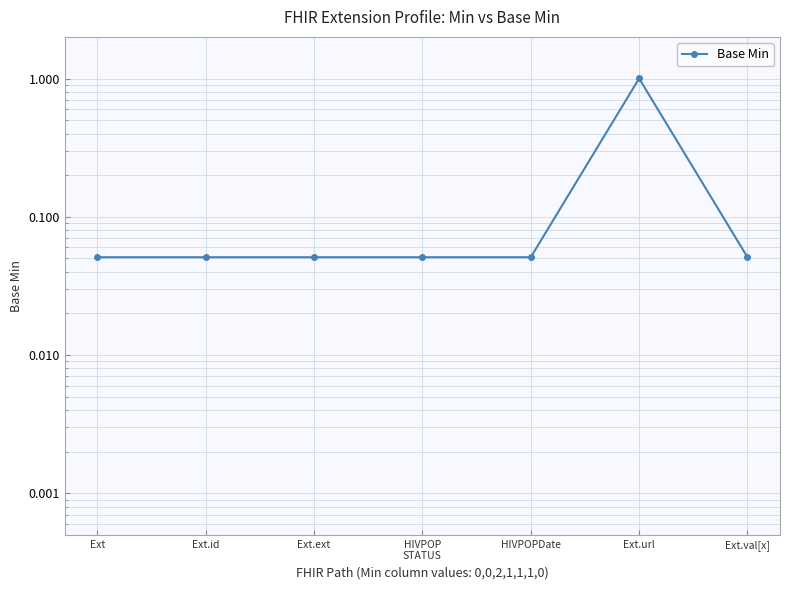

What is the difference between the maximum and minimum values?

0.9